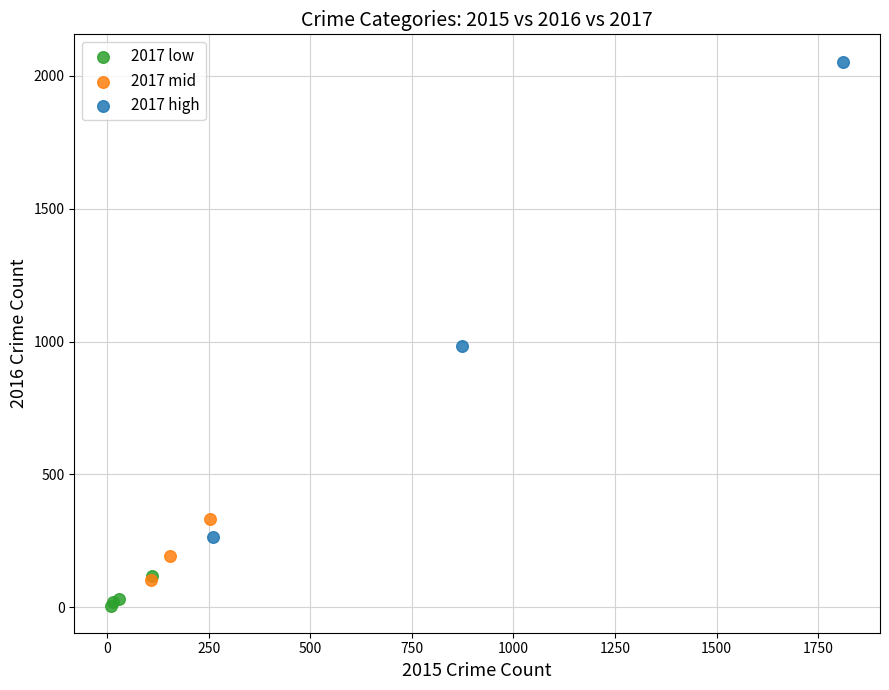

Which series contains the highest Y value?

2017 high